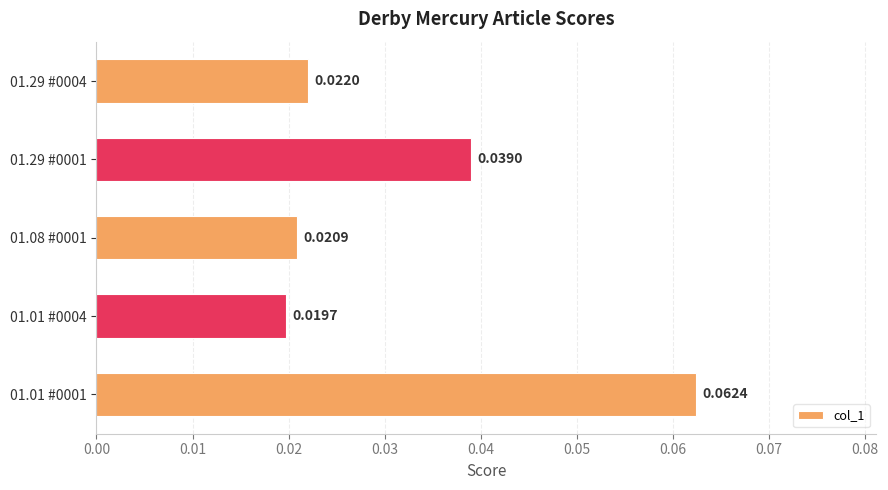

List the labels in order of value, largest first.

01.01 #0001, 01.29 #0001, 01.29 #0004, 01.08 #0001, 01.01 #0004